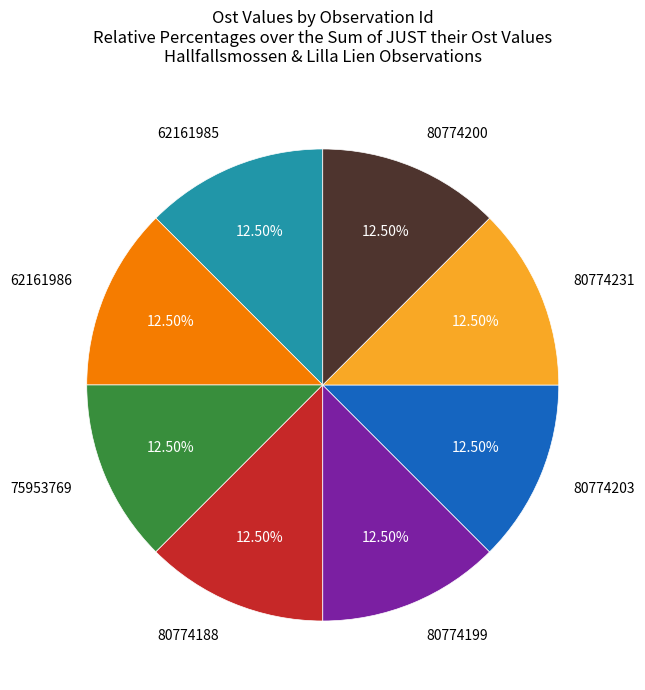

How many slices are in this pie chart?

8